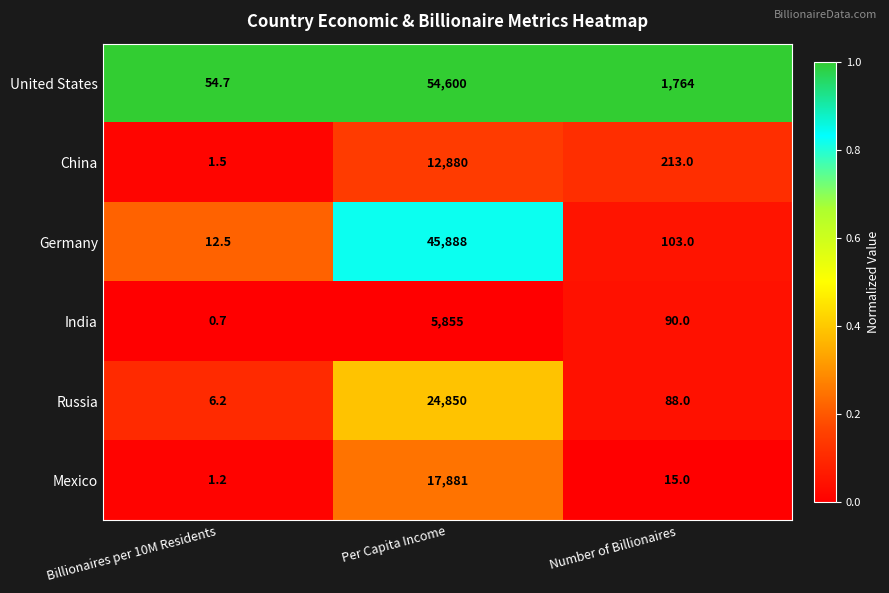

The value of Russia at Number of Billionaires is 119.0. True or false?

False